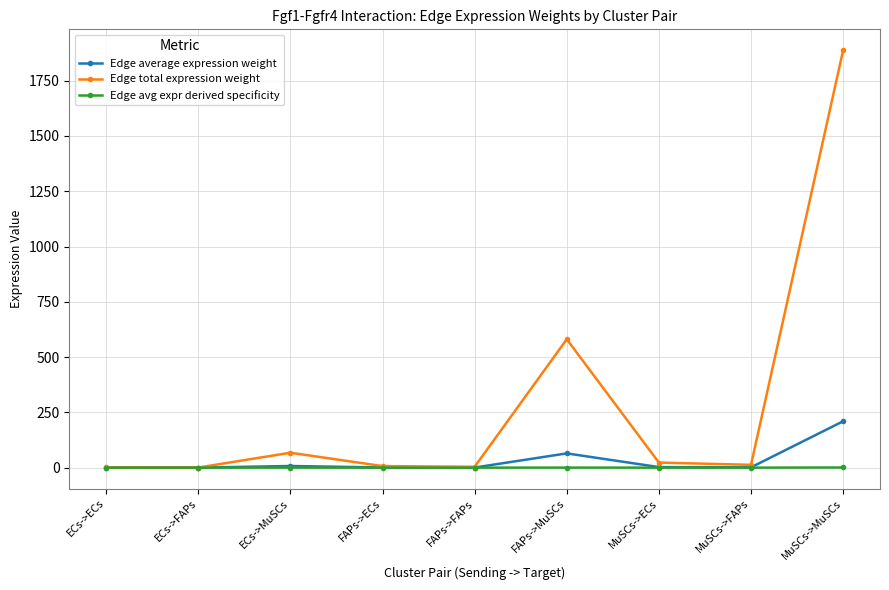

List the series in order of their peak value, lowest first.

Edge avg expr derived specificity, Edge average expression weight, Edge total expression weight